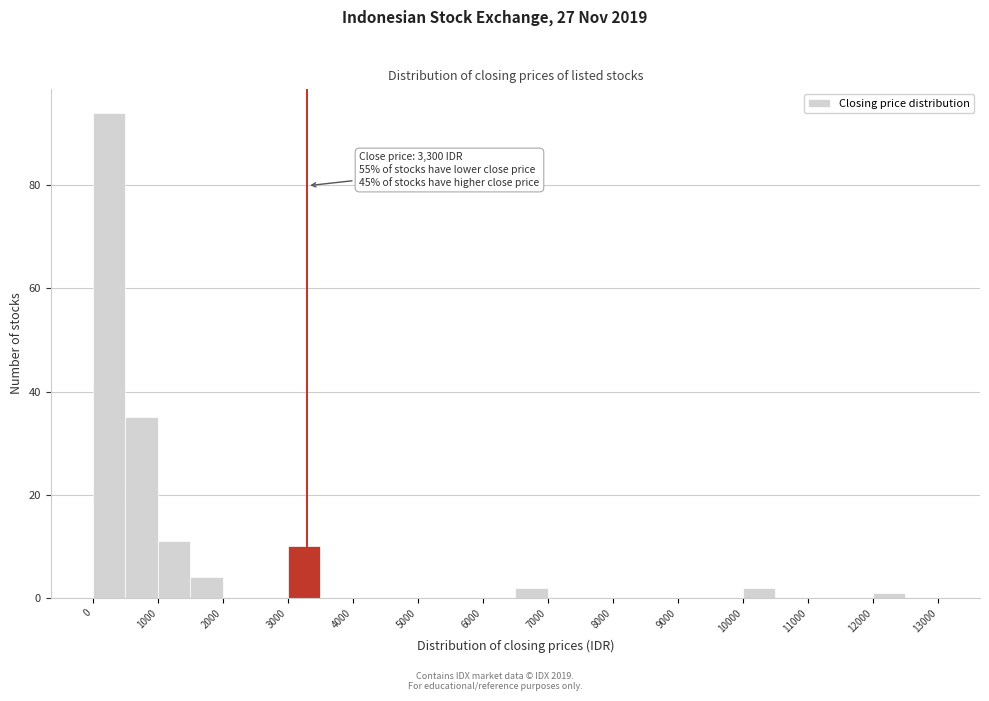

Over which range of the x-axis is the bar tallest?

0 to 500